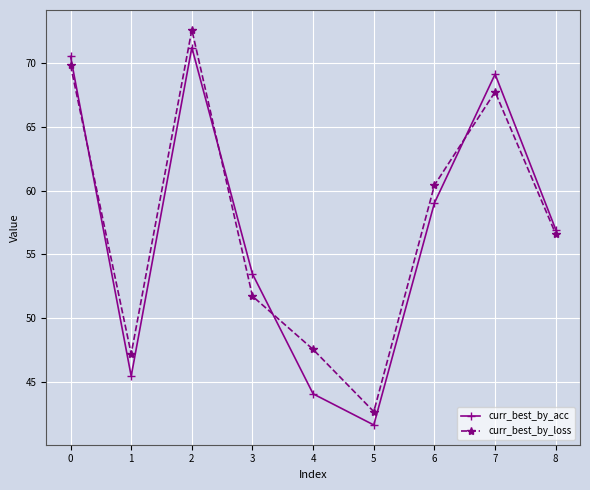

What is the average value of the curr_best_by_loss series?

57.4